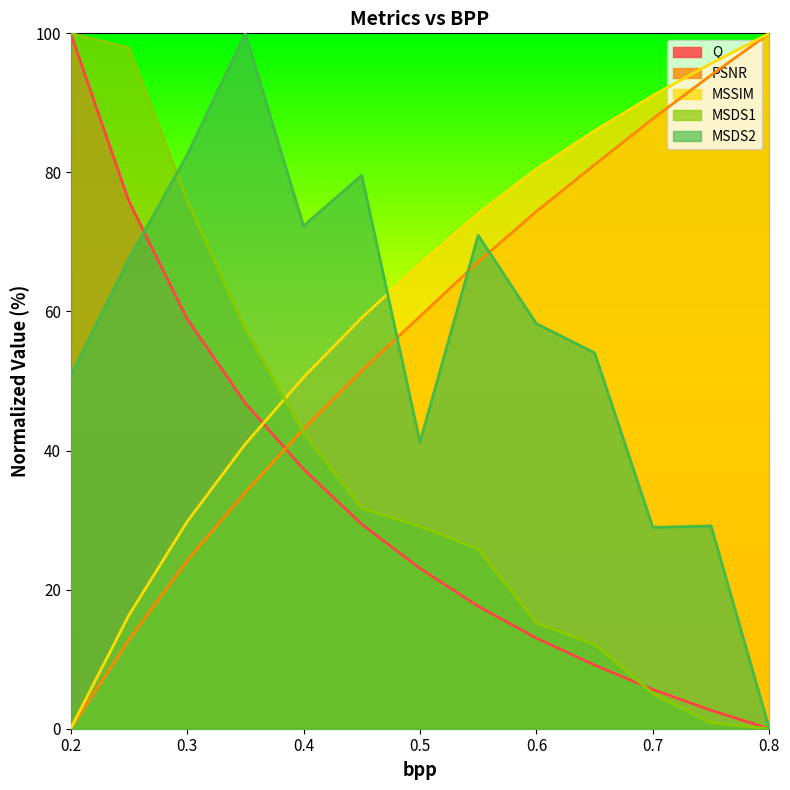

What is the difference between the highest and lowest values at 0.65?

76.8